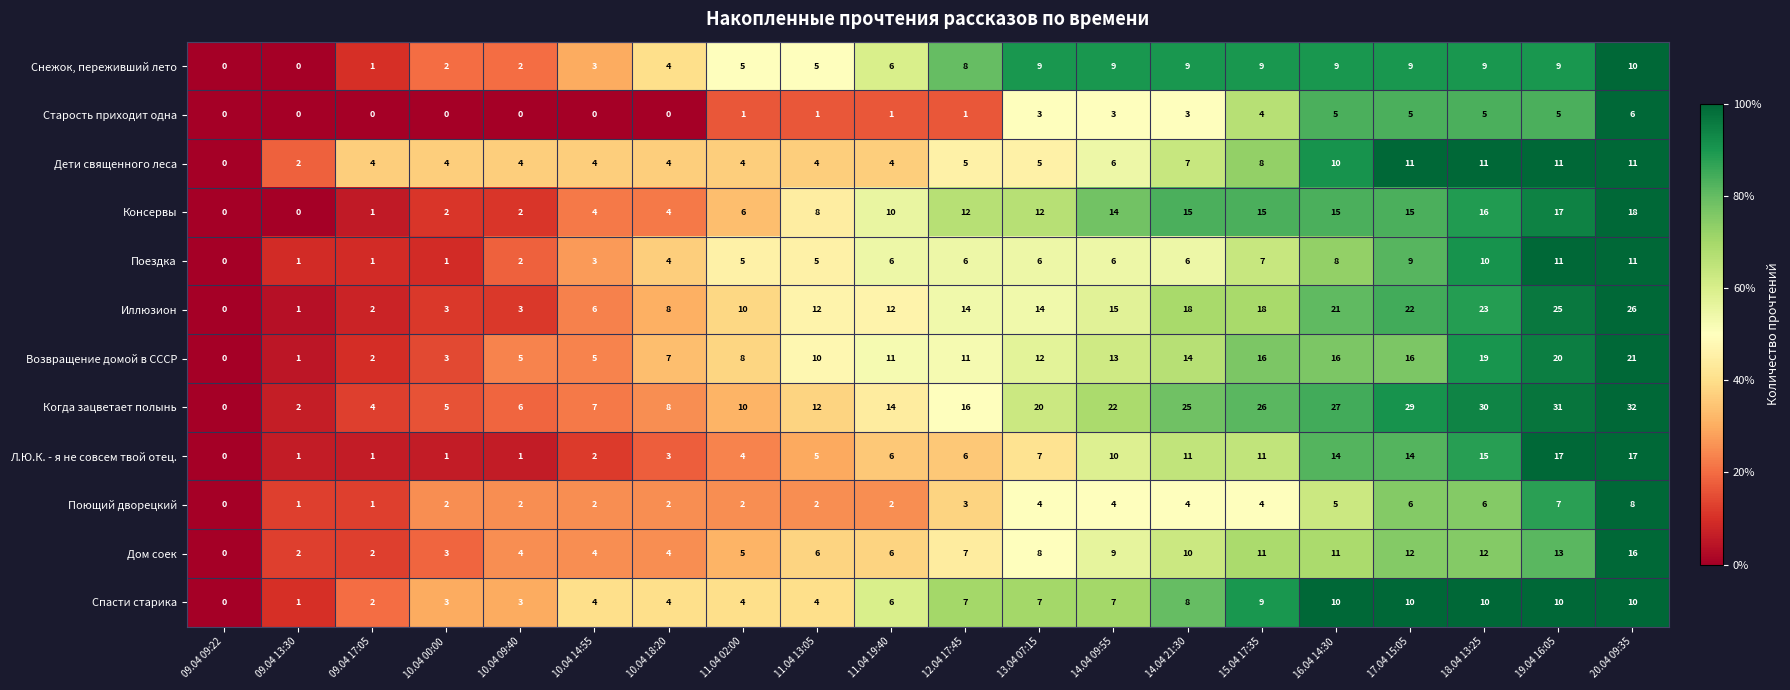

Which category has the lowest value in the Поездка series?

09.04 09:22